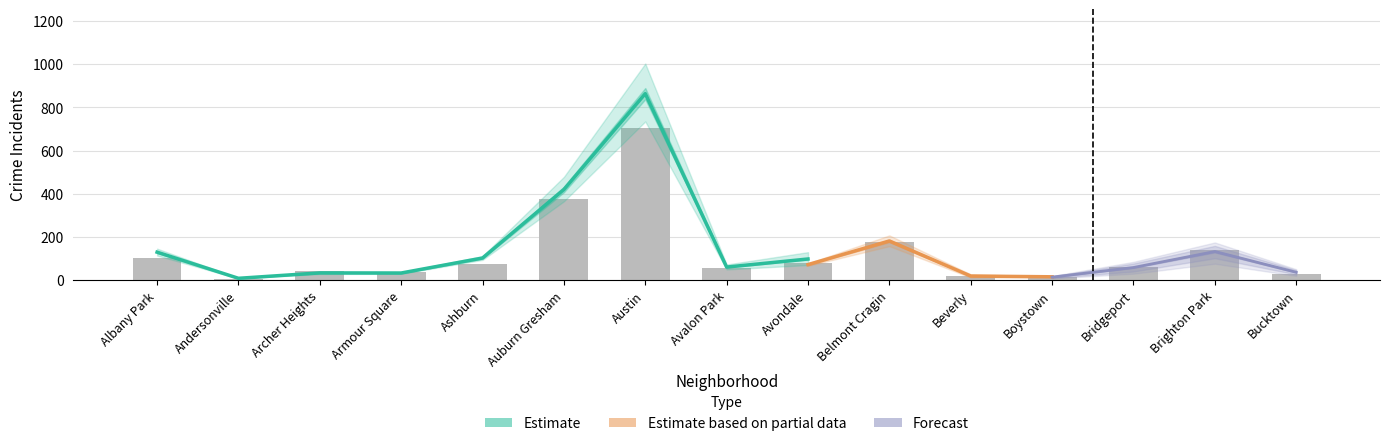

Which has a higher value, Andersonville or Armour Square?

Armour Square